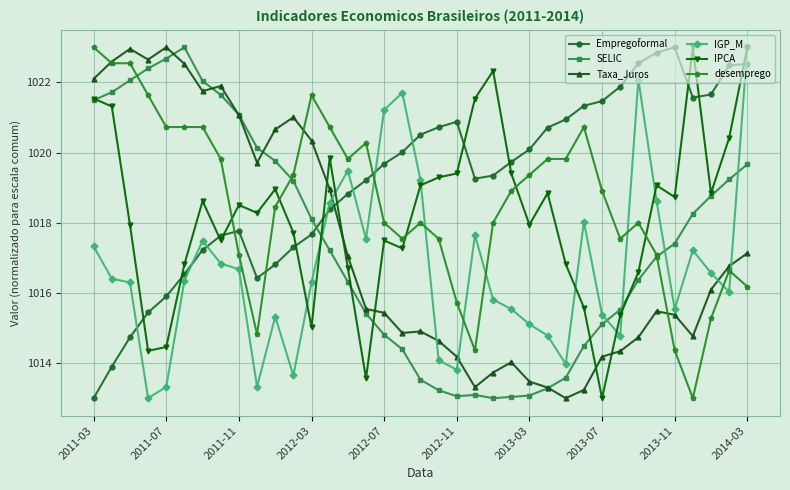

True or false: Empregoformal and IGP_M intersect in this chart.

True